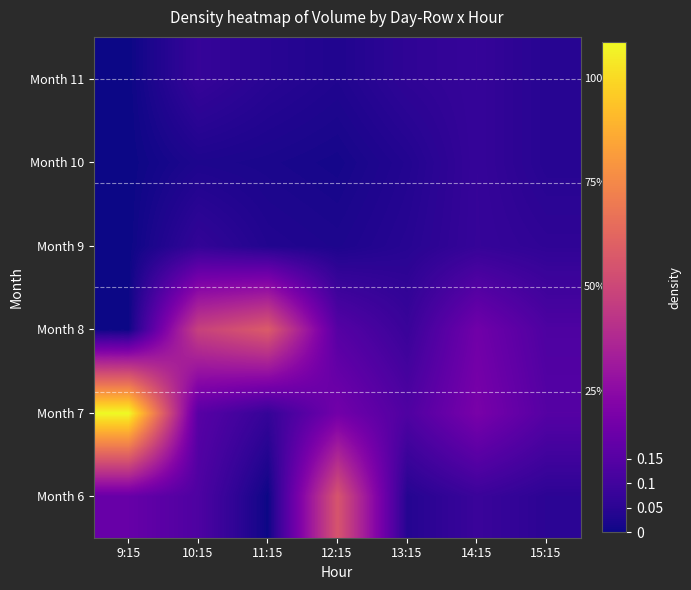

List the labels in order of Month 8 value, largest first.

11:15, 10:15, 14:15, 12:15, 15:15, 13:15, 9:15